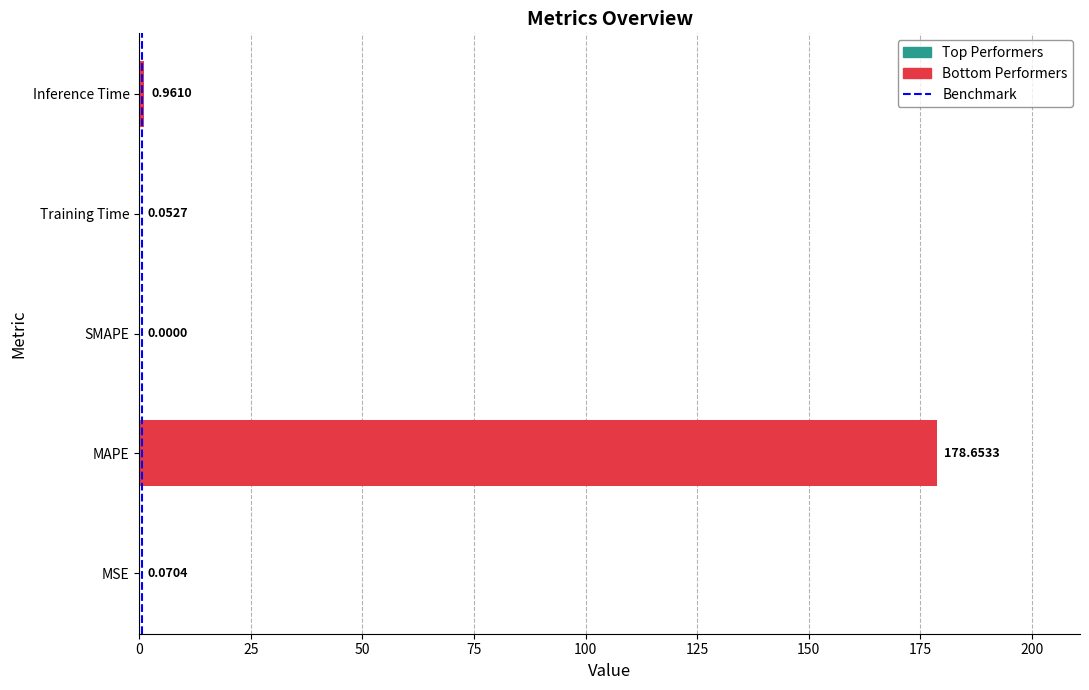

True or false: the data shows 0 at 0.

True